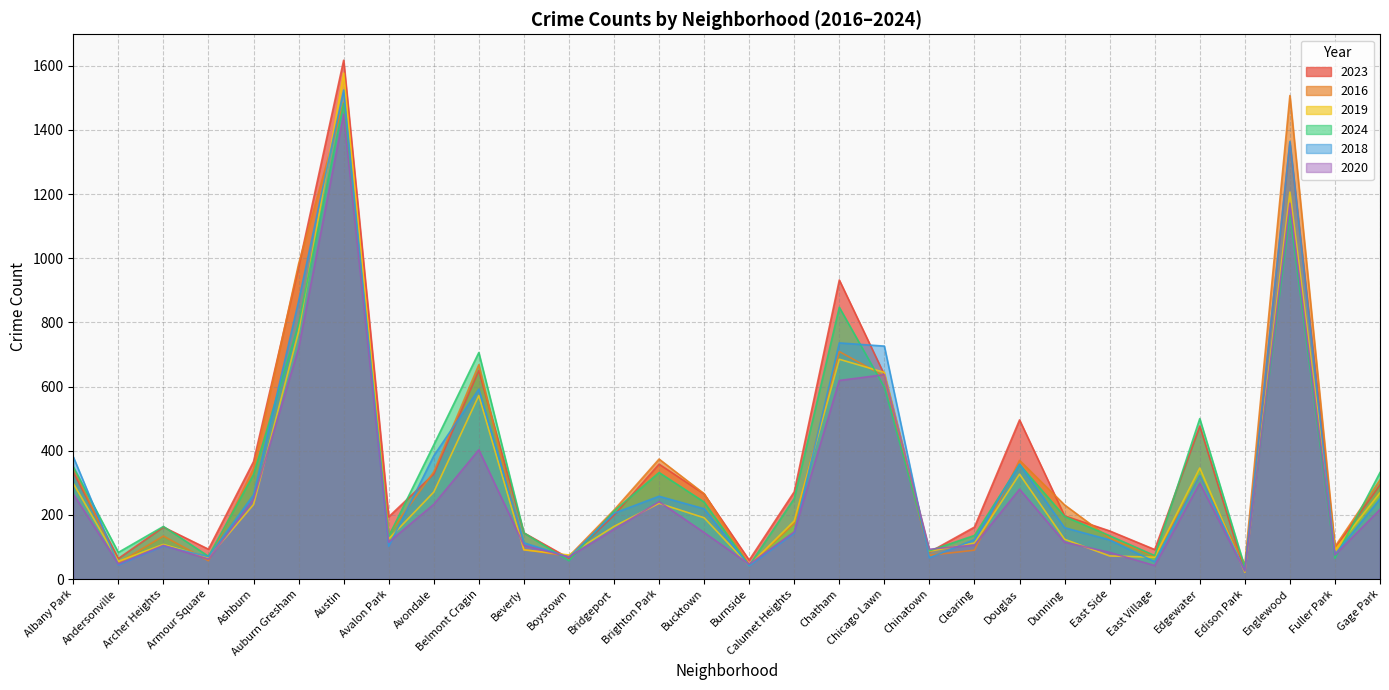

Where do 2019 and 2020 first cross each other?

Armour Square and Ashburn